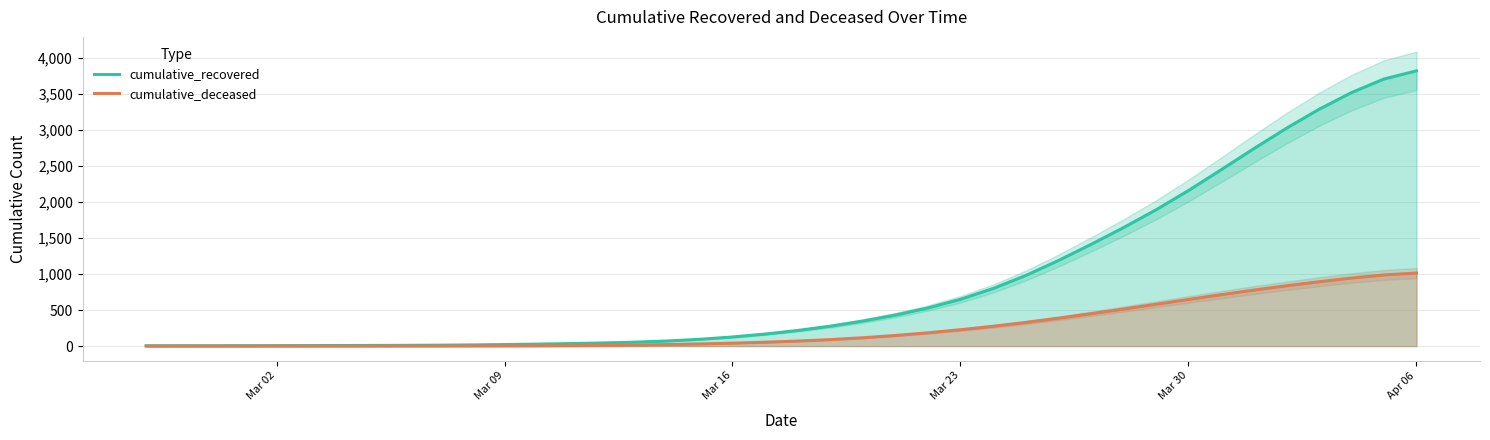

What is the highest value of the cumulative_deceased series?

1012.9